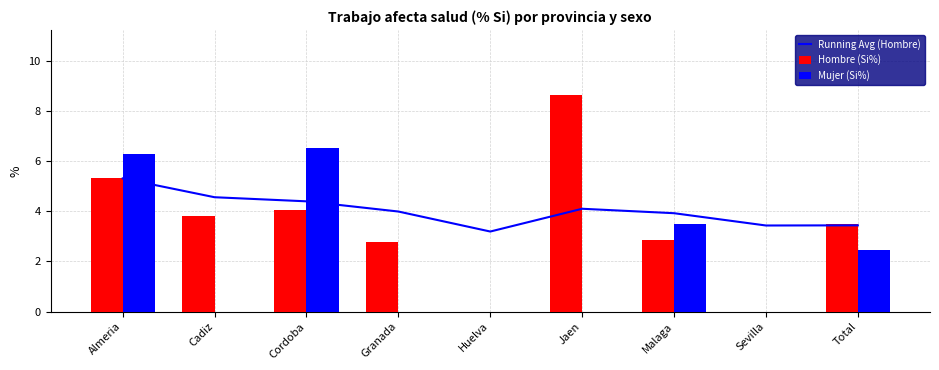

What is the label of the 6th bar from the left?

Jaen